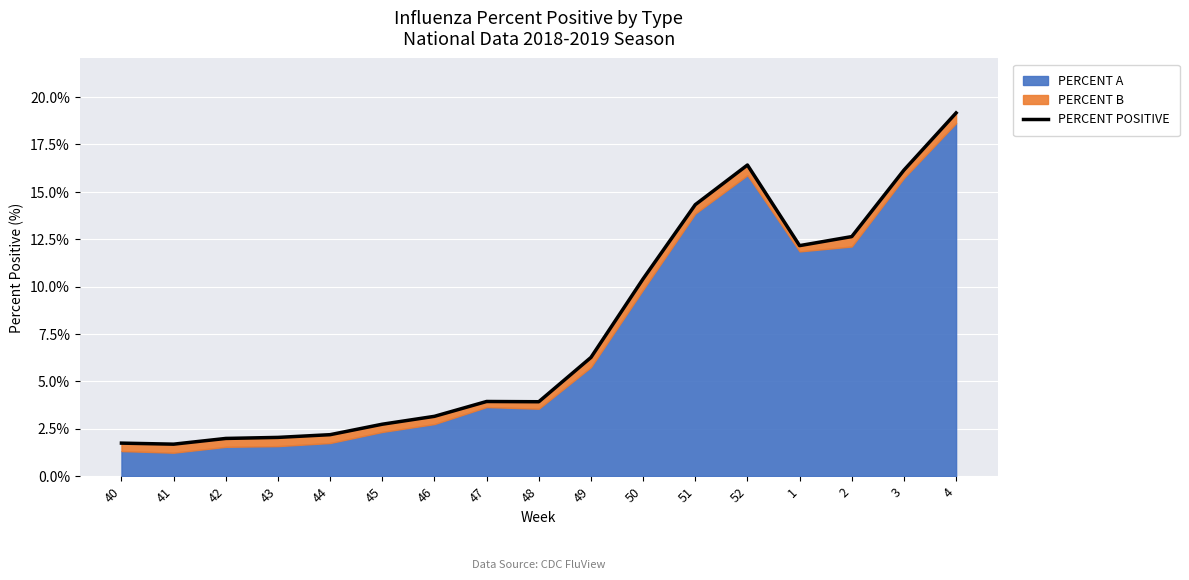

Reading left to right, transcribe all the data shown in this chart.

1.7	1.7	2.0	2.0	2.2	2.7	3.2	3.9	3.9	6.3	10.4	14.3	16.4	12.2	12.6	16.1	19.2